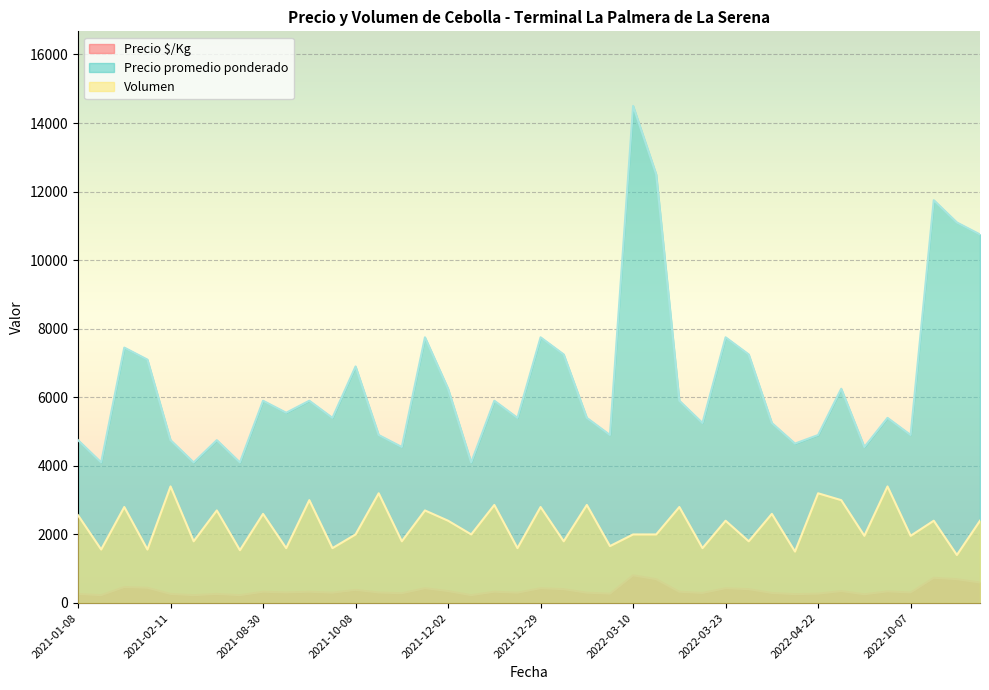

What is the difference between the maximum and minimum values in the Precio promedio ponderado series?

10400